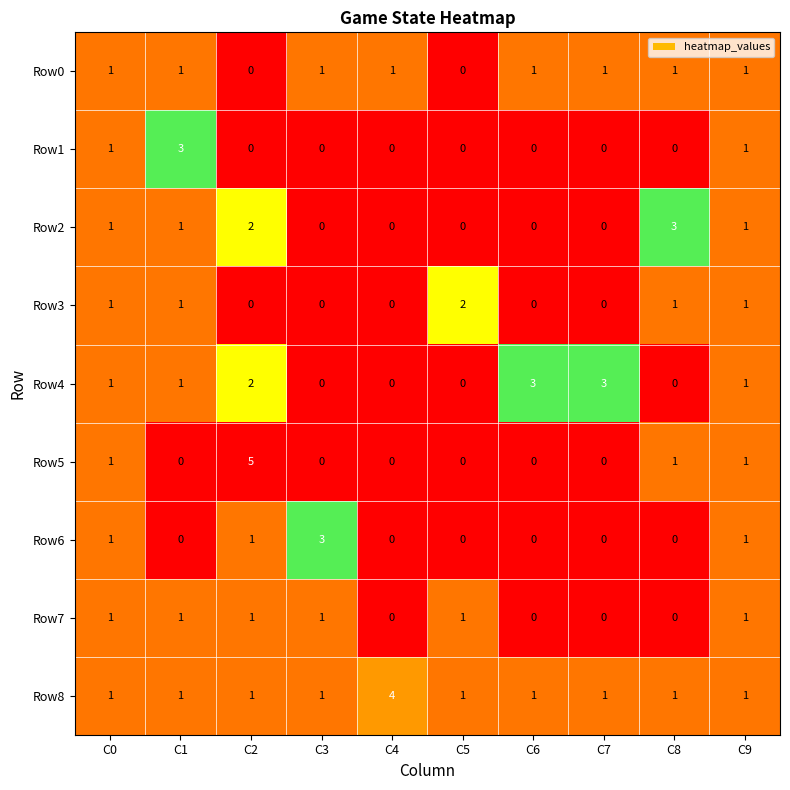

What is the difference between the maximum and minimum values in the Row8 series?

3